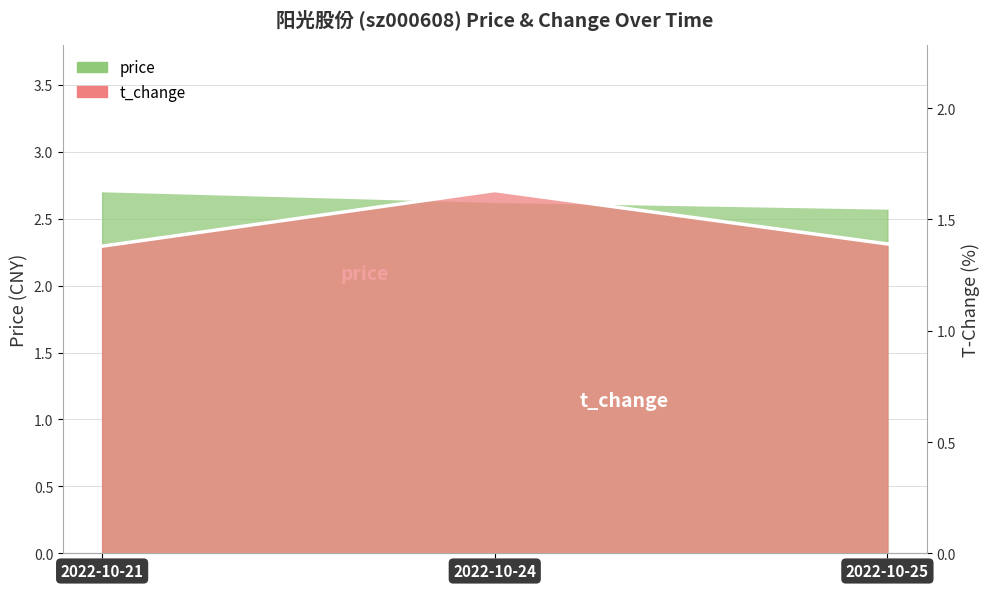

Which category has the highest value in the t_change series?

2022-10-24